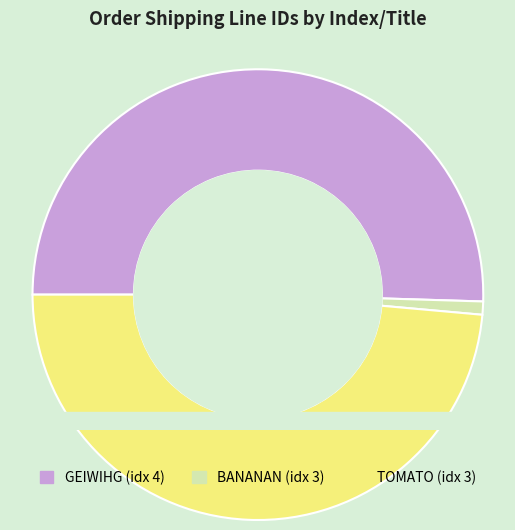

To the nearest percent, what percentage of the pie is 3_BANANAN?

1%